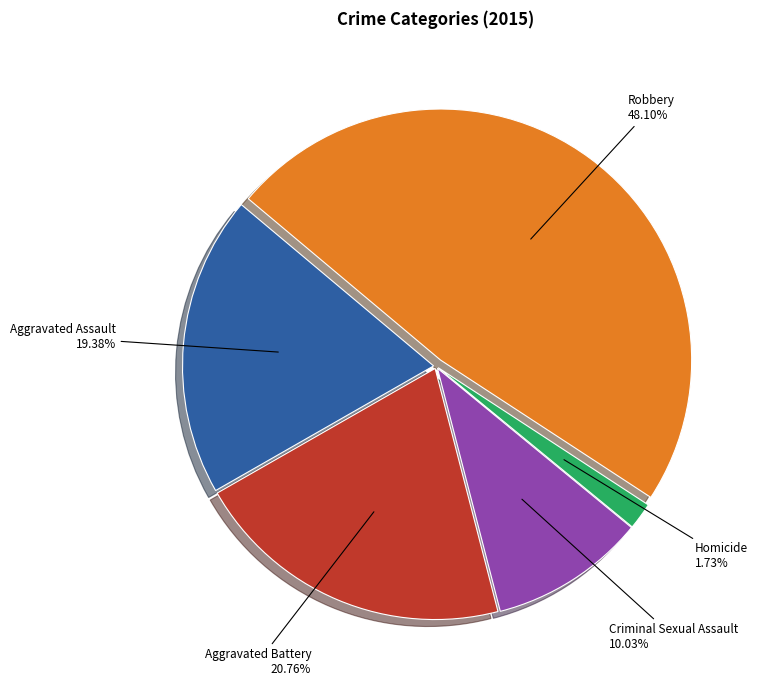

Which category has the smallest portion of the pie?

Homicide